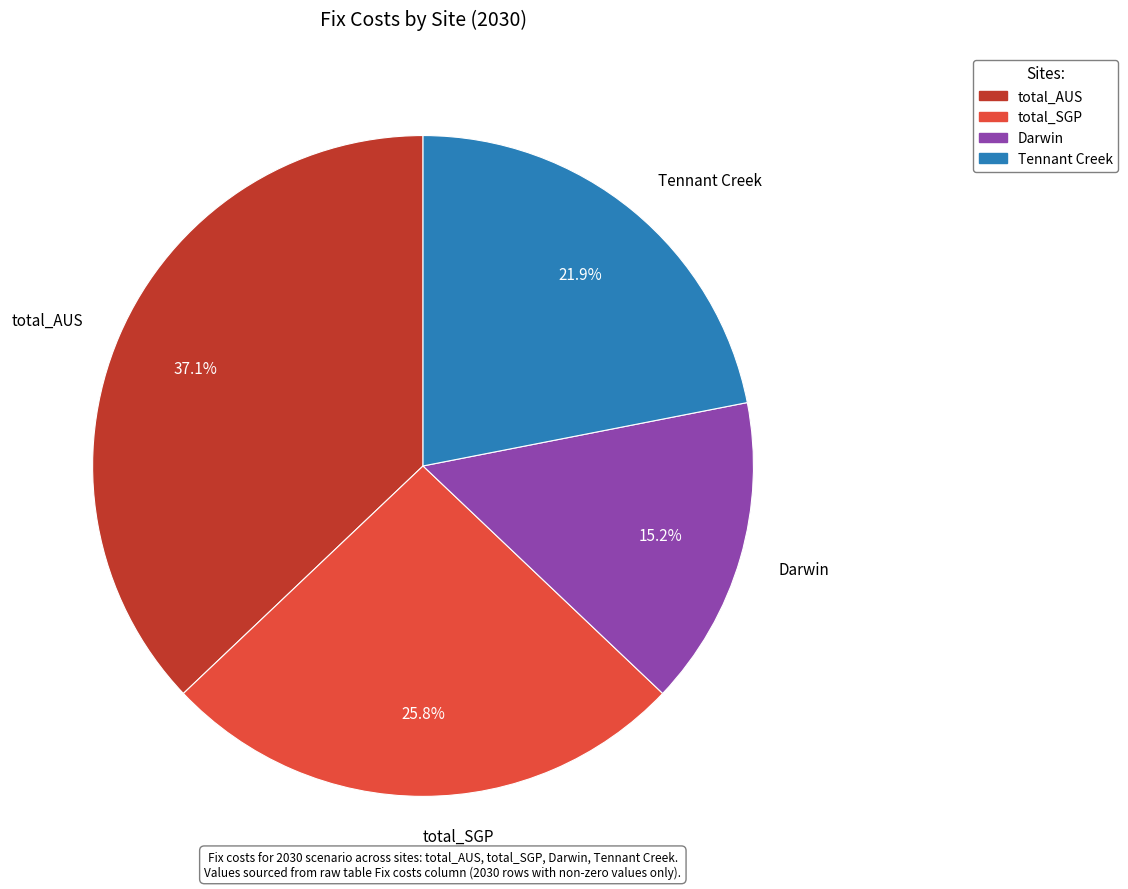

How many segments does this pie chart have?

4